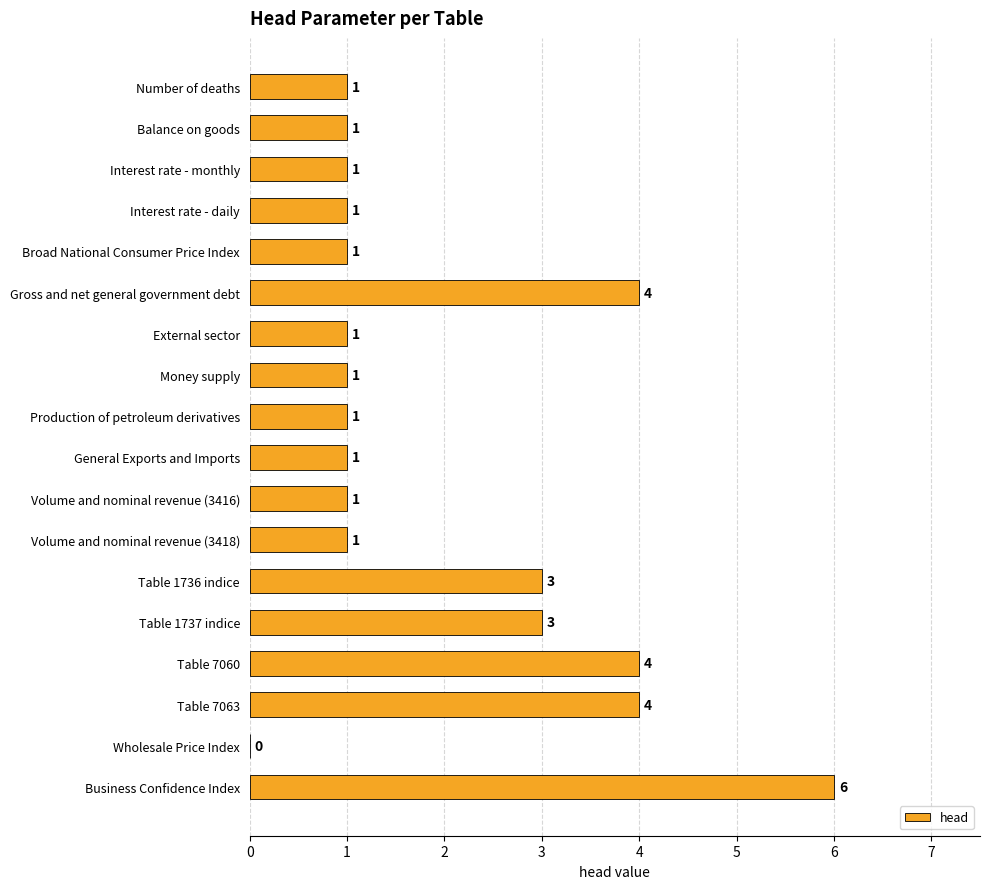

What is the sum of all values?

35